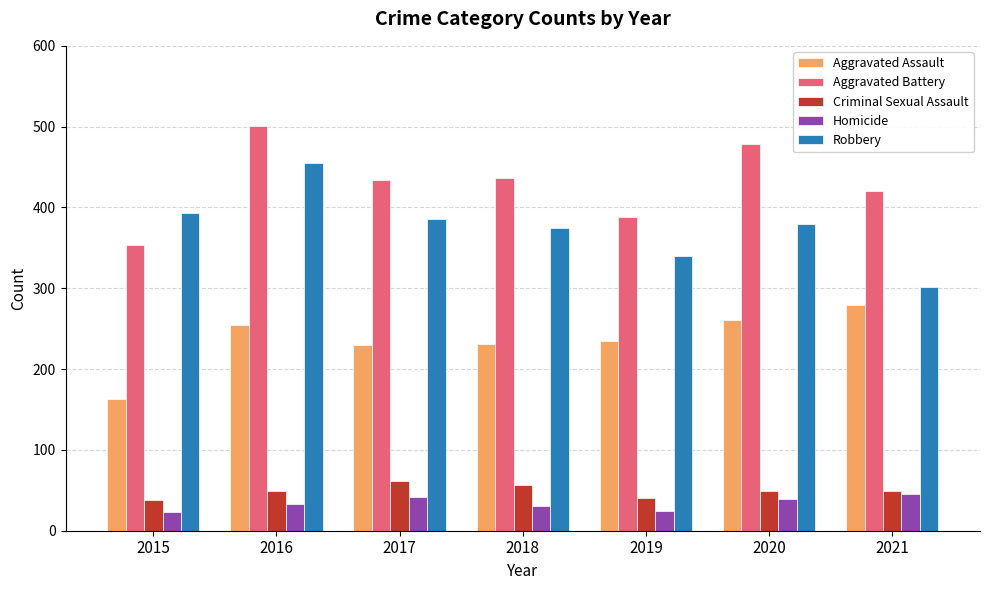

How many data points does each series have?

7